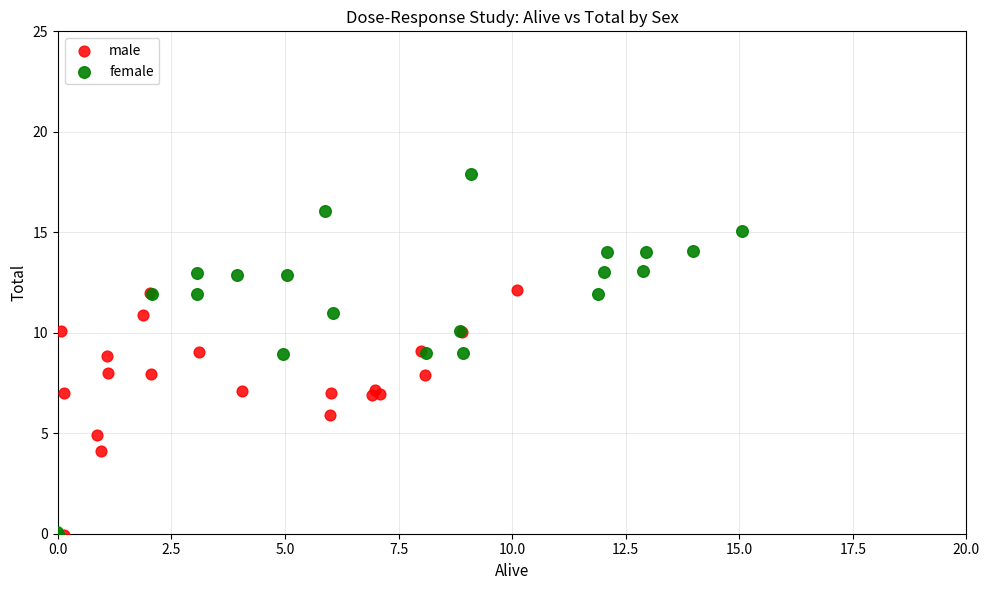

Which series reaches the maximum Y coordinate?

female